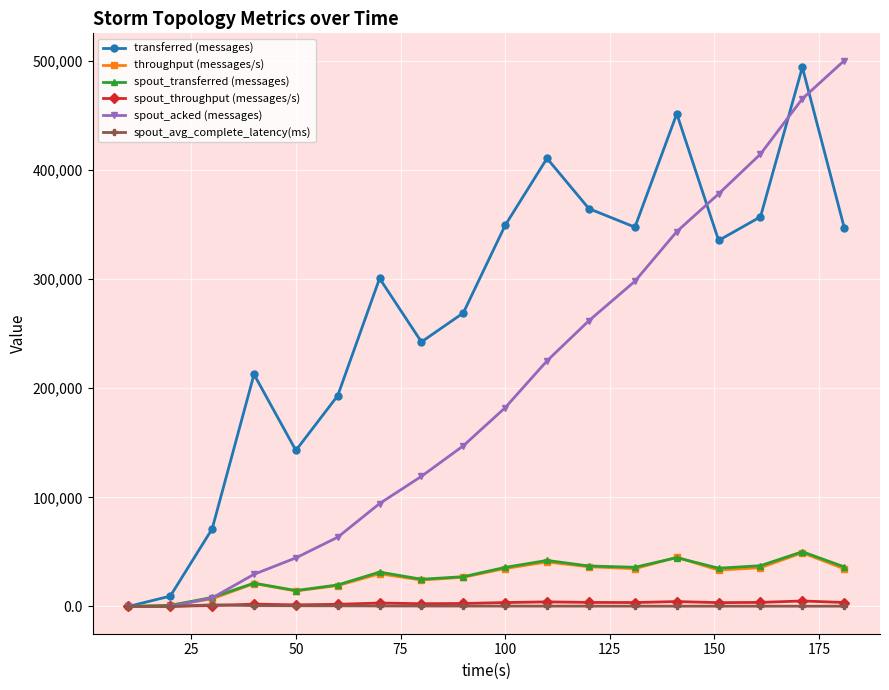

After their last crossing, which series has the higher values: transferred (messages) or spout_acked (messages)?

spout_acked (messages)